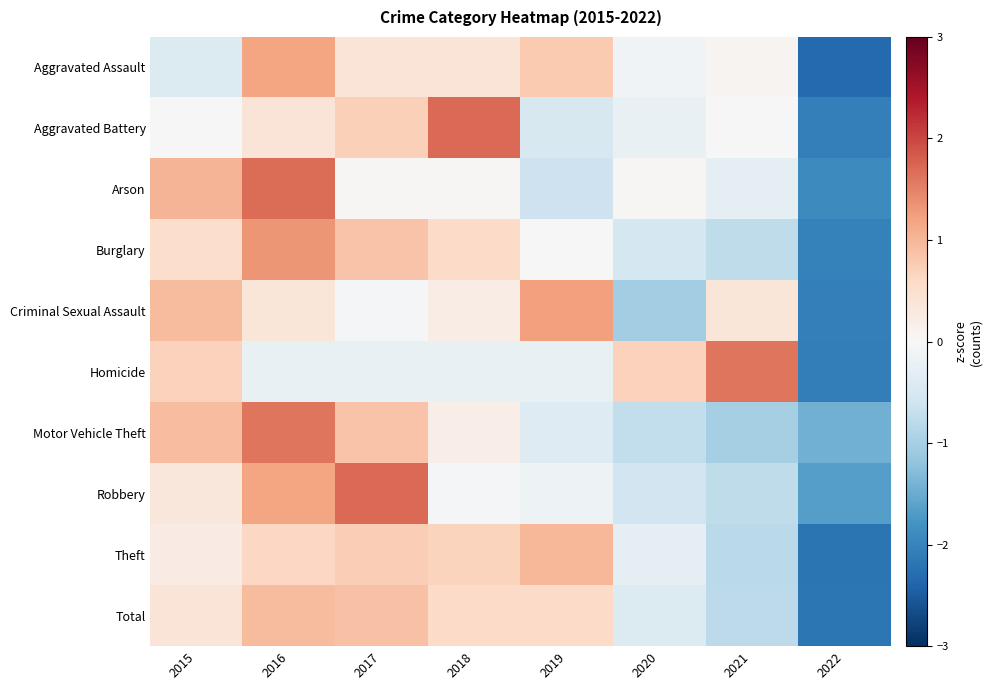

Reading left to right, list all the values displayed in this chart.

Aggravated Assault: 2015=-0.4	2016=1.2	2017=0.4	2018=0.4	2019=0.8	2020=-0.1	2021=0.1	2022=-2.3
Aggravated Battery: 2015=-0.0	2016=0.4	2017=0.7	2018=1.7	2019=-0.5	2020=-0.2	2021=-0.0	2022=-2.1
Arson: 2015=1.0	2016=1.7	2017=0.0	2018=0.0	2019=-0.6	2020=0.0	2021=-0.3	2022=-1.9
Burglary: 2015=0.5	2016=1.3	2017=0.9	2018=0.6	2019=0.0	2020=-0.5	2021=-0.8	2022=-2.0
Criminal Sexual Assault: 2015=0.9	2016=0.4	2017=-0.1	2018=0.2	2019=1.2	2020=-1.0	2021=0.4	2022=-2.0
Homicide: 2015=0.7	2016=-0.2	2017=-0.2	2018=-0.2	2019=-0.2	2020=0.7	2021=1.6	2022=-2.1
Motor Vehicle Theft: 2015=0.9	2016=1.6	2017=0.9	2018=0.2	2019=-0.4	2020=-0.7	2021=-1.0	2022=-1.4
Robbery: 2015=0.3	2016=1.2	2017=1.7	2018=-0.1	2019=-0.2	2020=-0.6	2021=-0.8	2022=-1.6
Theft: 2015=0.3	2016=0.6	2017=0.7	2018=0.7	2019=1.0	2020=-0.3	2021=-0.8	2022=-2.2
Total: 2015=0.4	2016=0.9	2017=0.9	2018=0.6	2019=0.6	2020=-0.4	2021=-0.8	2022=-2.2